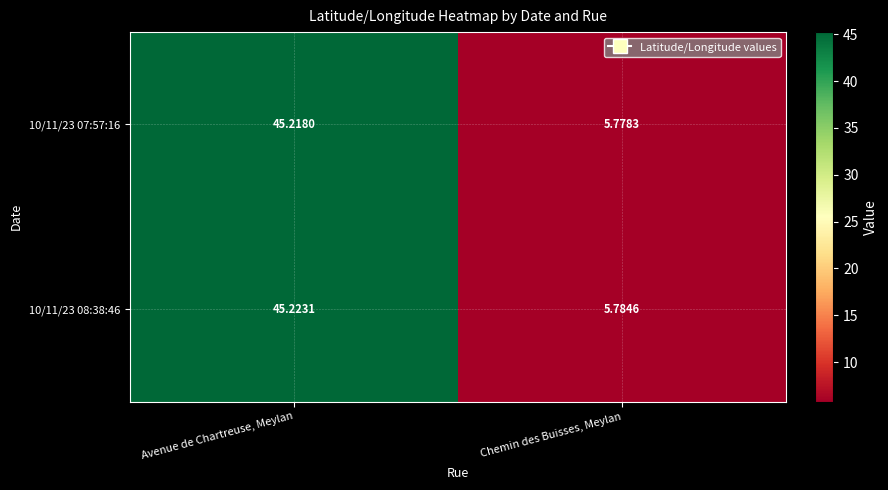

Which category has the highest value in the 10/11/23 08:38:46 series?

Avenue de Chartreuse, Meylan